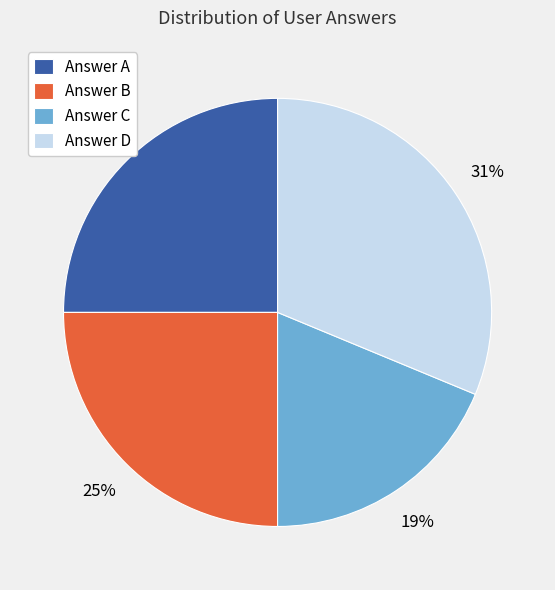

What is the ratio of the value at Answer B to the value at Answer A?

1.0